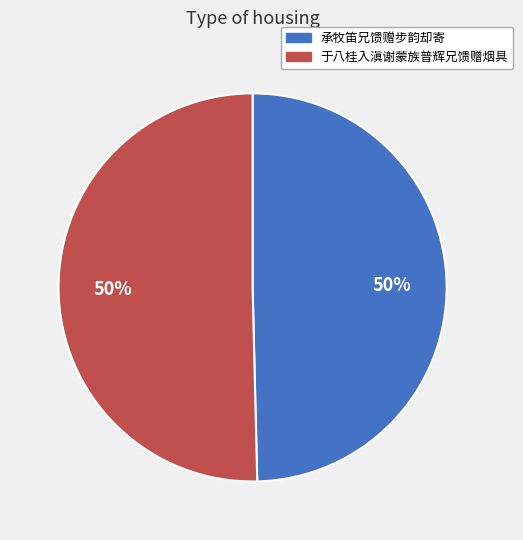

Combined, do 承牧笛兄馈赠步韵却寄 and 于八桂入滇谢蒙族普辉兄馈赠烟具 account for over 50%?

Yes